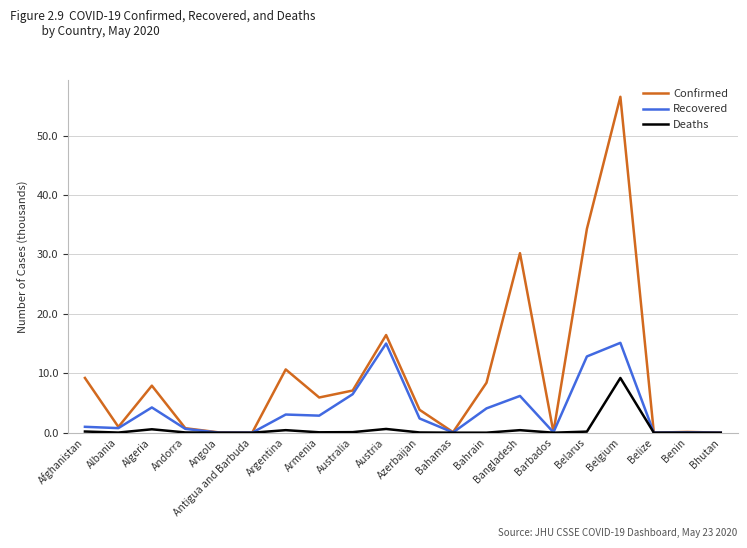

What is the spread (max minus min) of values at Belgium?

47.3